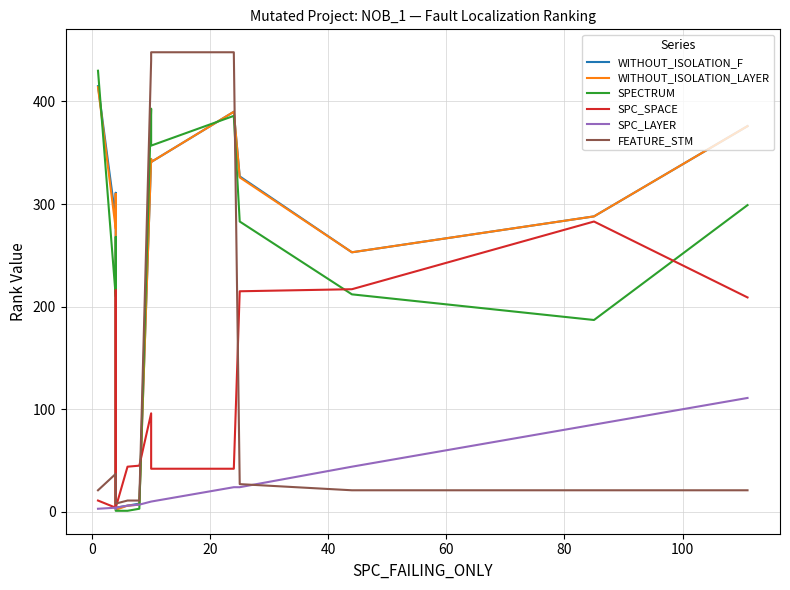

Read the SPC_LAYER value at 0, to the nearest 5.

5